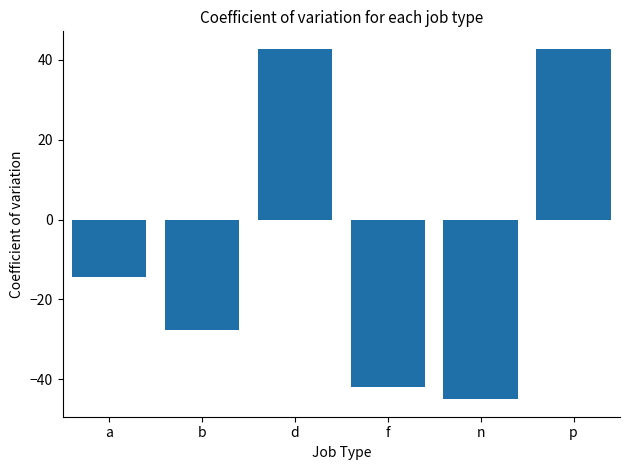

What is the label of the 5th bar from the right?

b